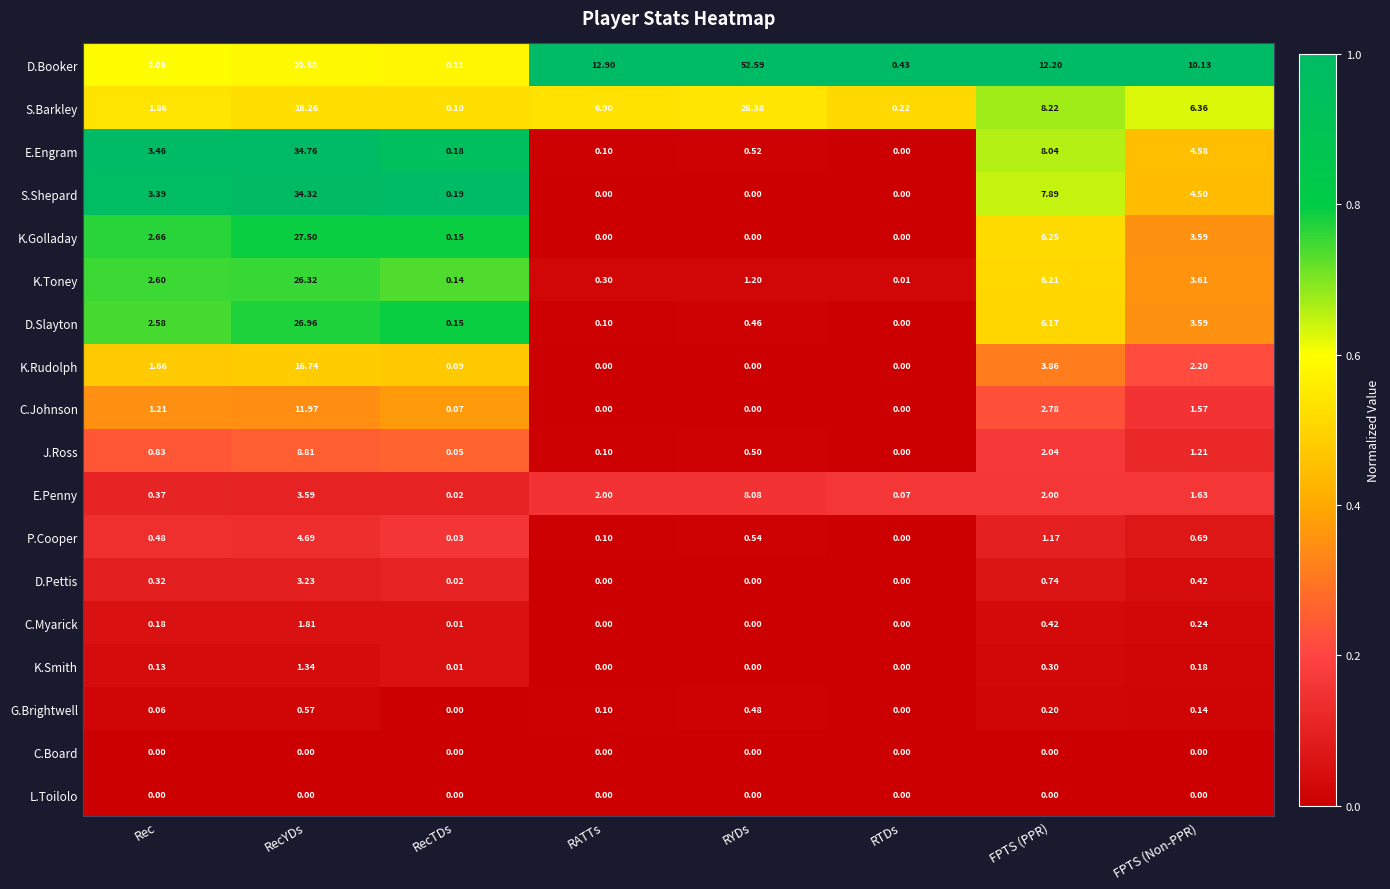

Between RecYDs and RATTs, which series saw the biggest shift?

E.Engram